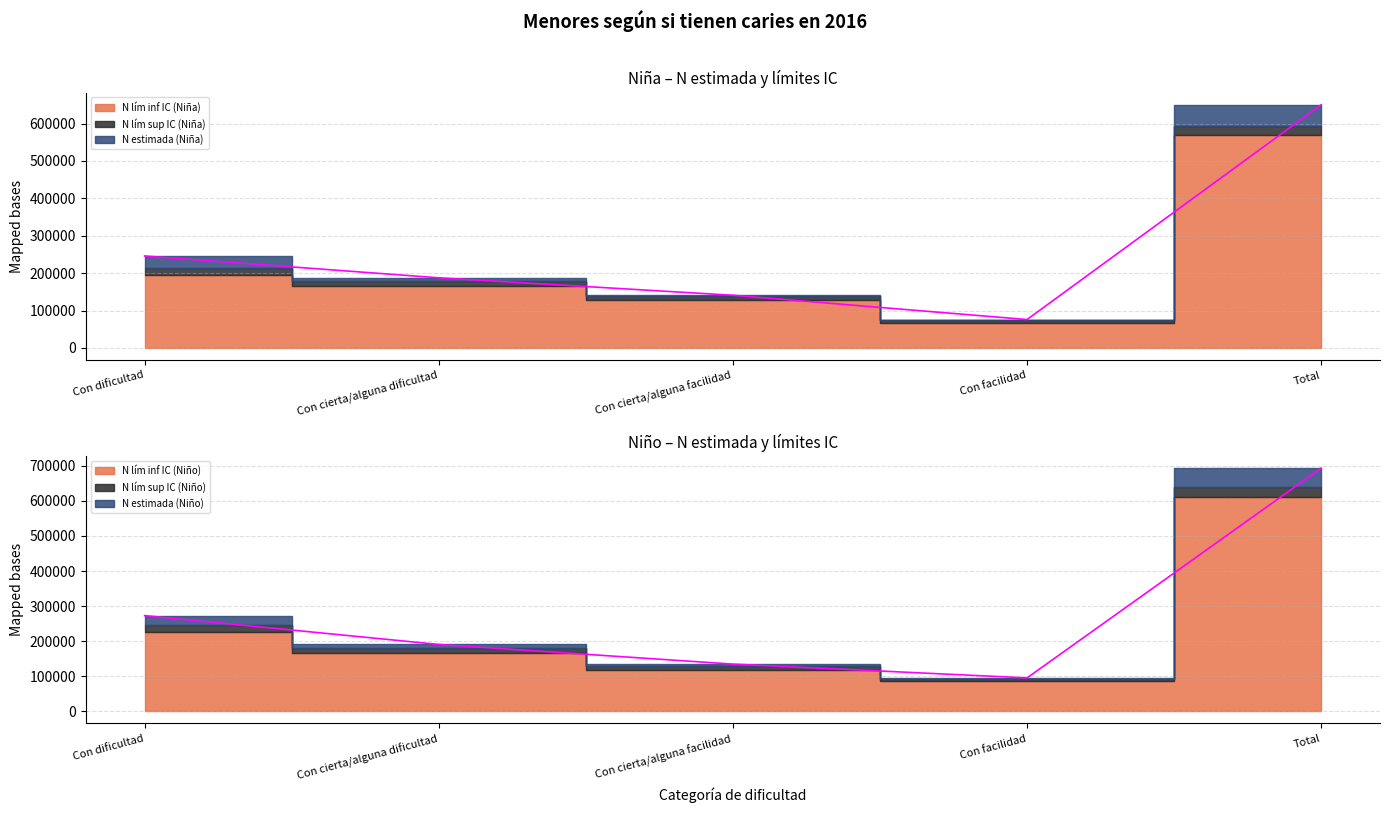

Where do N estimada (Niña) and N estimada (Niño) first cross each other?

Con cierta/alguna dificultad and Con cierta/alguna facilidad